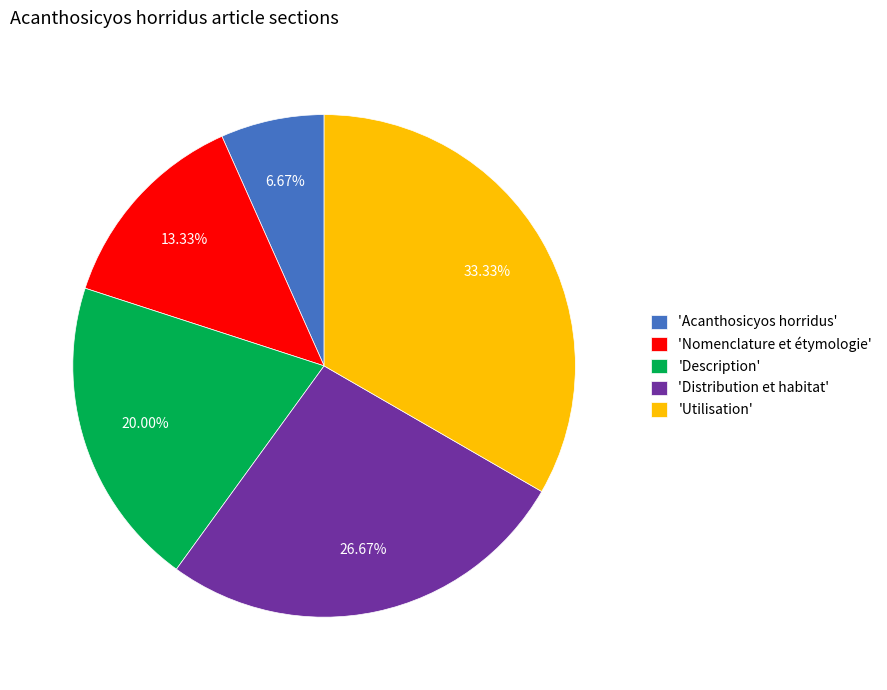

What is the smallest slice in the pie chart?

'Acanthosicyos horridus'